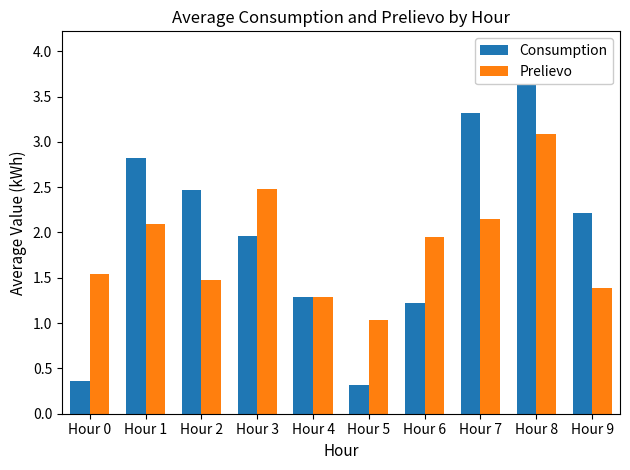

Where is Prelievo nearest to the value 2?

Hour 6